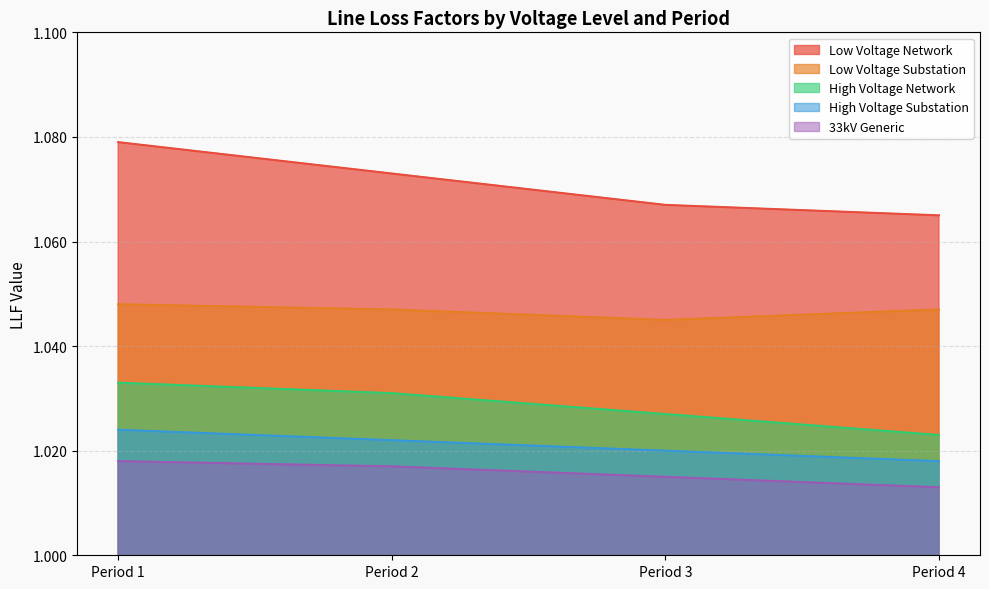

How many Low Voltage Network values are between 1 and 2?

4